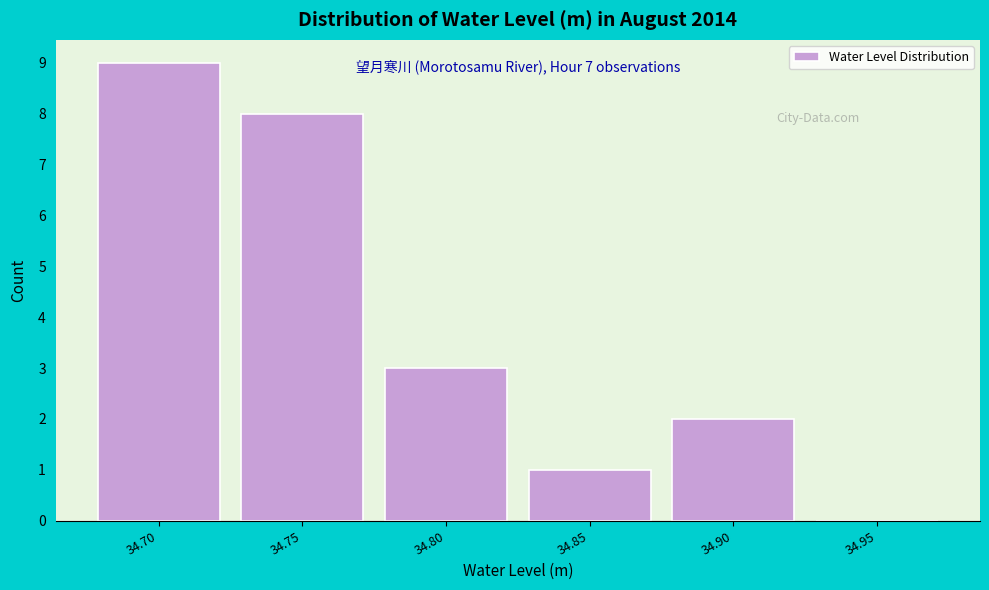

Reading right to left, what are all the values shown in this chart?

34.95=0	34.90=2	34.85=1	34.80=3	34.75=8	34.70=9